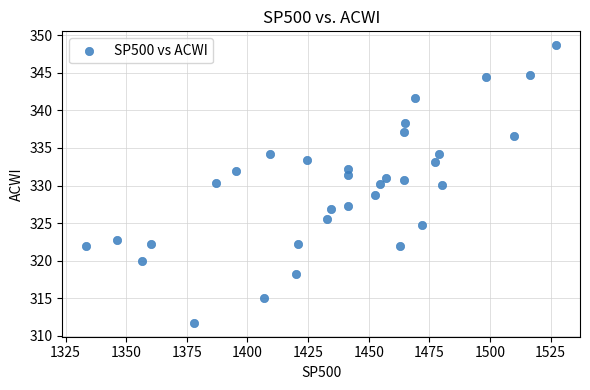

What is the range of Y values (max minus min)?

36.9